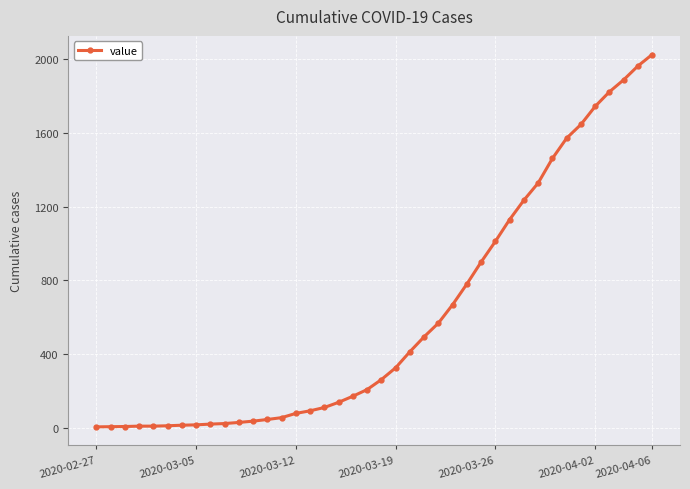

What is the difference between the maximum and minimum values?

2017